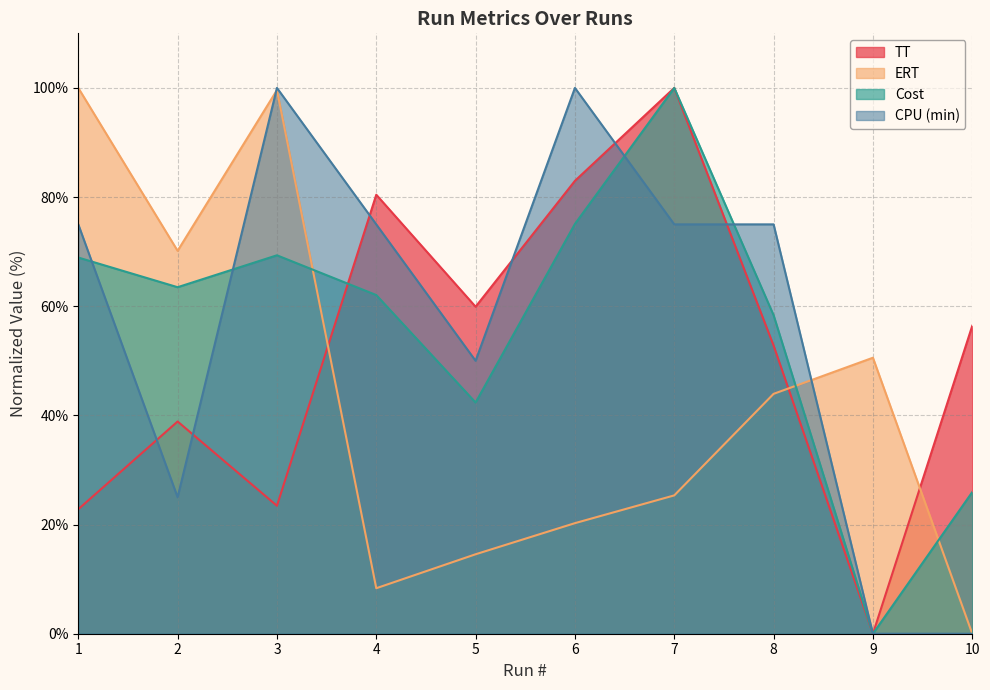

Which label corresponds to the largest value in the chart?

7